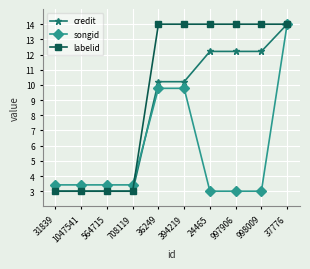

At which category is the sum across all series the highest?

37776